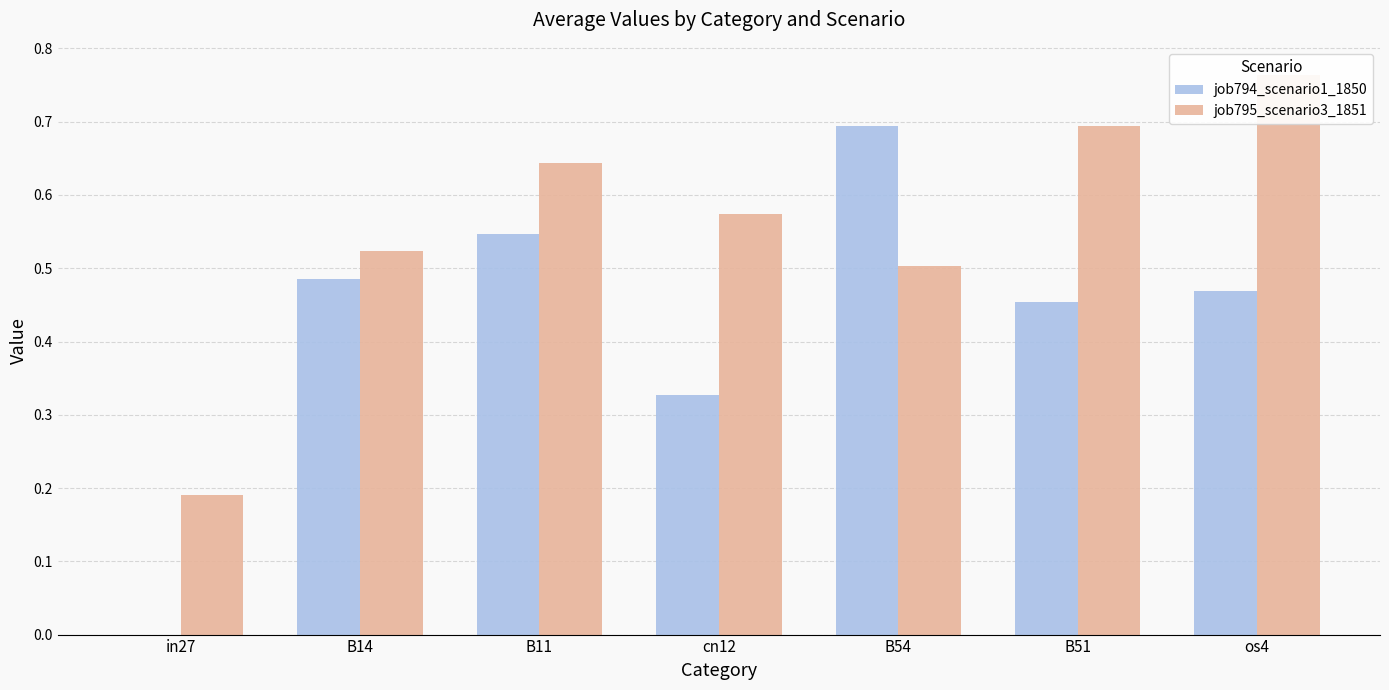

Between B11 and os4, which series saw the biggest shift?

job795_scenario3_1851